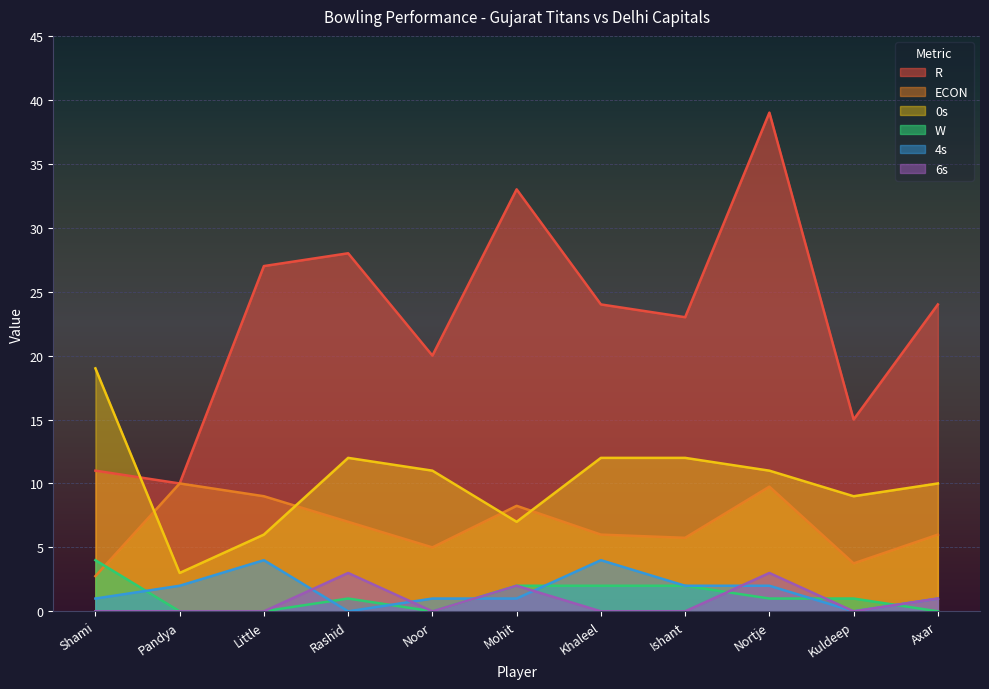

The W series shows 1.3 at Ishant. True or false?

False